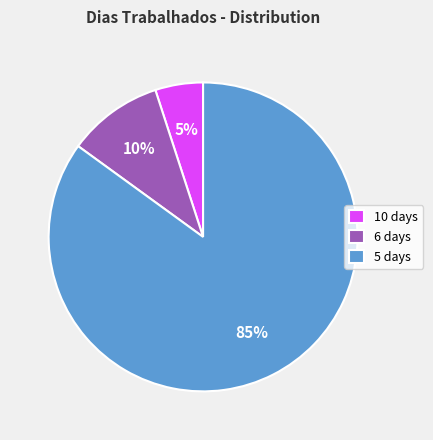

Which category has the biggest portion of the pie?

5 days